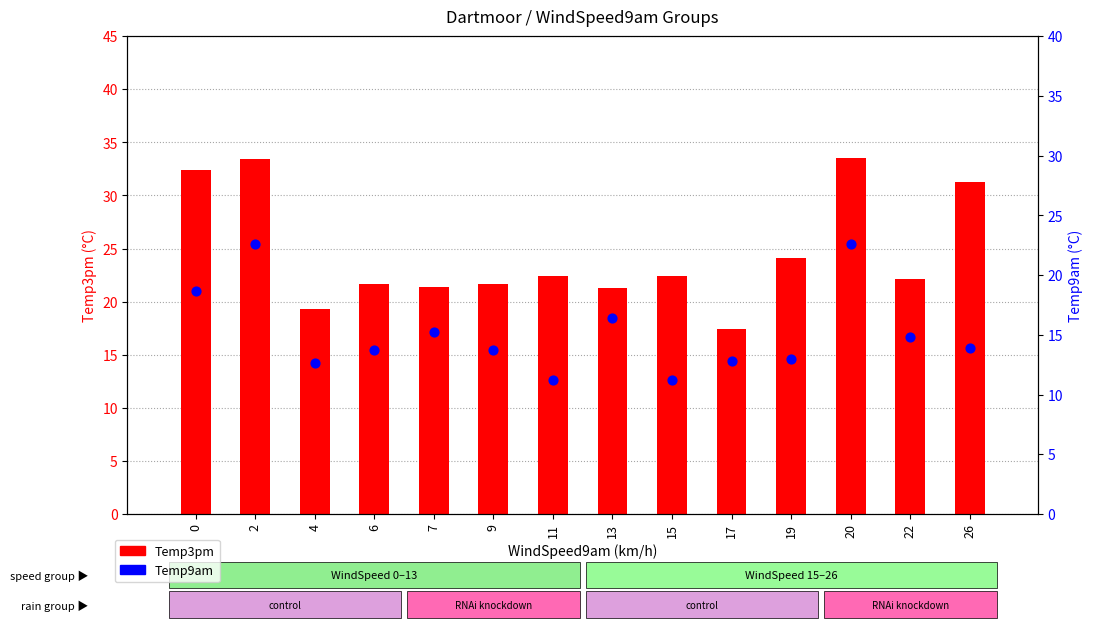

Is the value of Temp9am (percentile-like) at 19 greater than the value of Temp3pm (count-like) at 15?

No